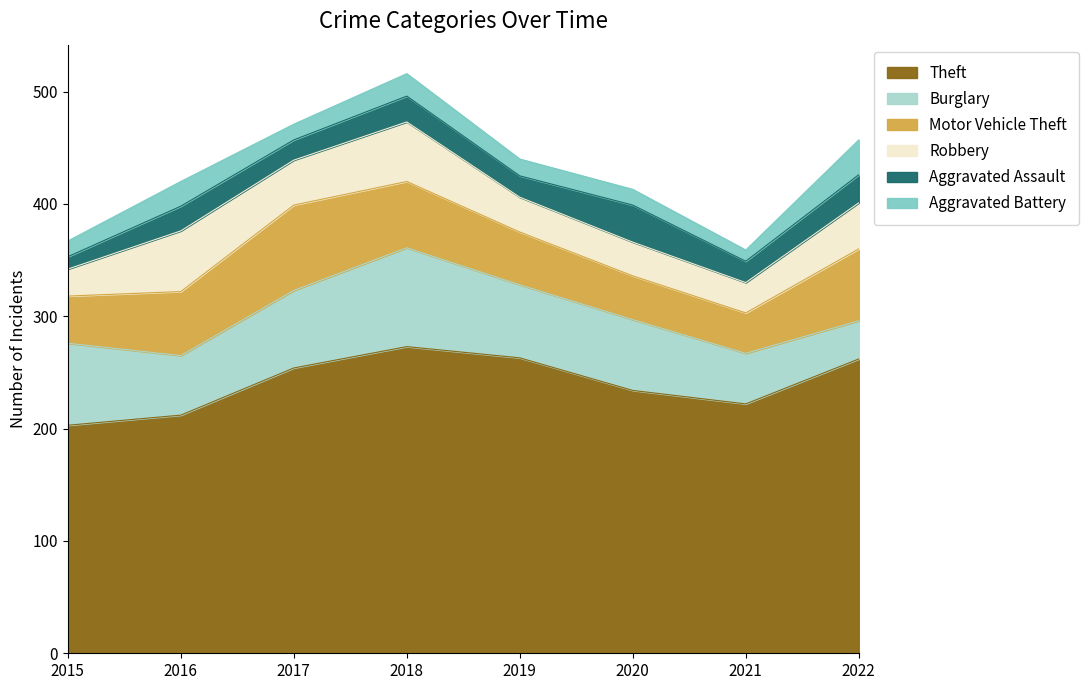

The Aggravated Battery series shows 21 at 2019. True or false?

False